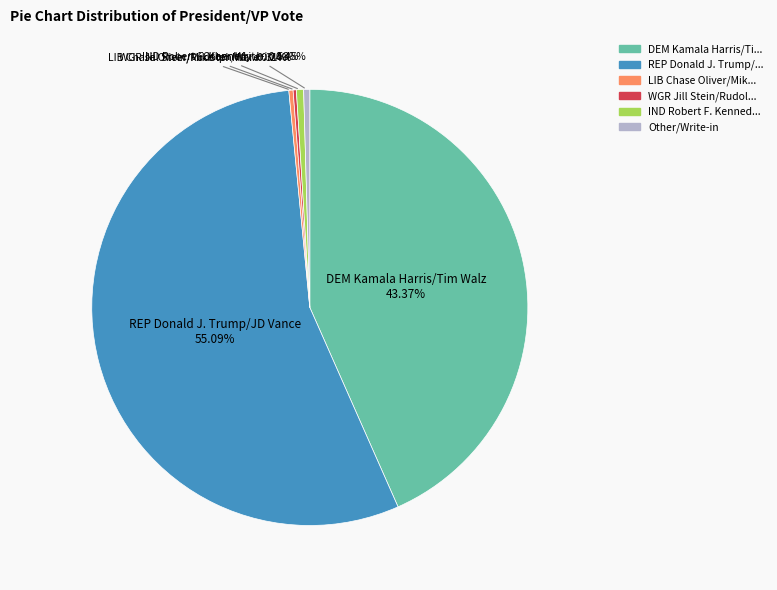

Is there a majority slice in this chart?

Yes